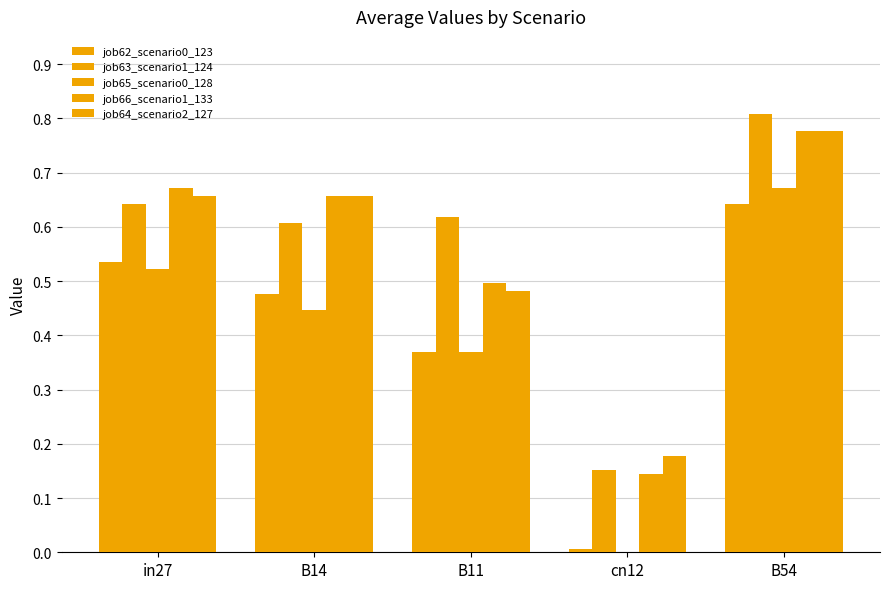

Rank the categories by job62_scenario0_123 value from lowest to highest.

cn12, B11, B14, in27, B54